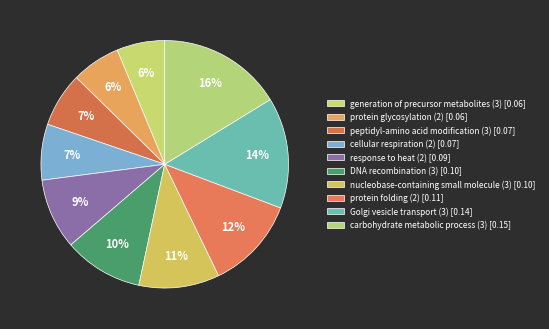

Is protein glycosylation (2) the majority of the pie?

No